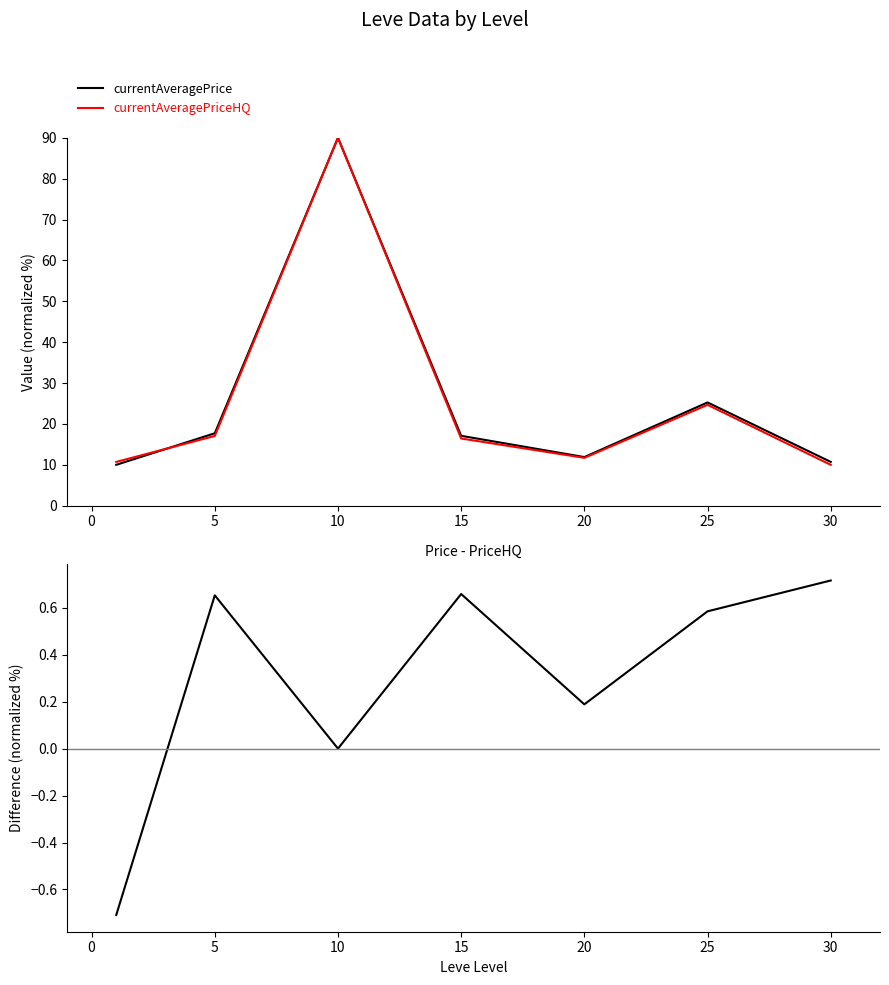

Count the number of categories in the chart.

7